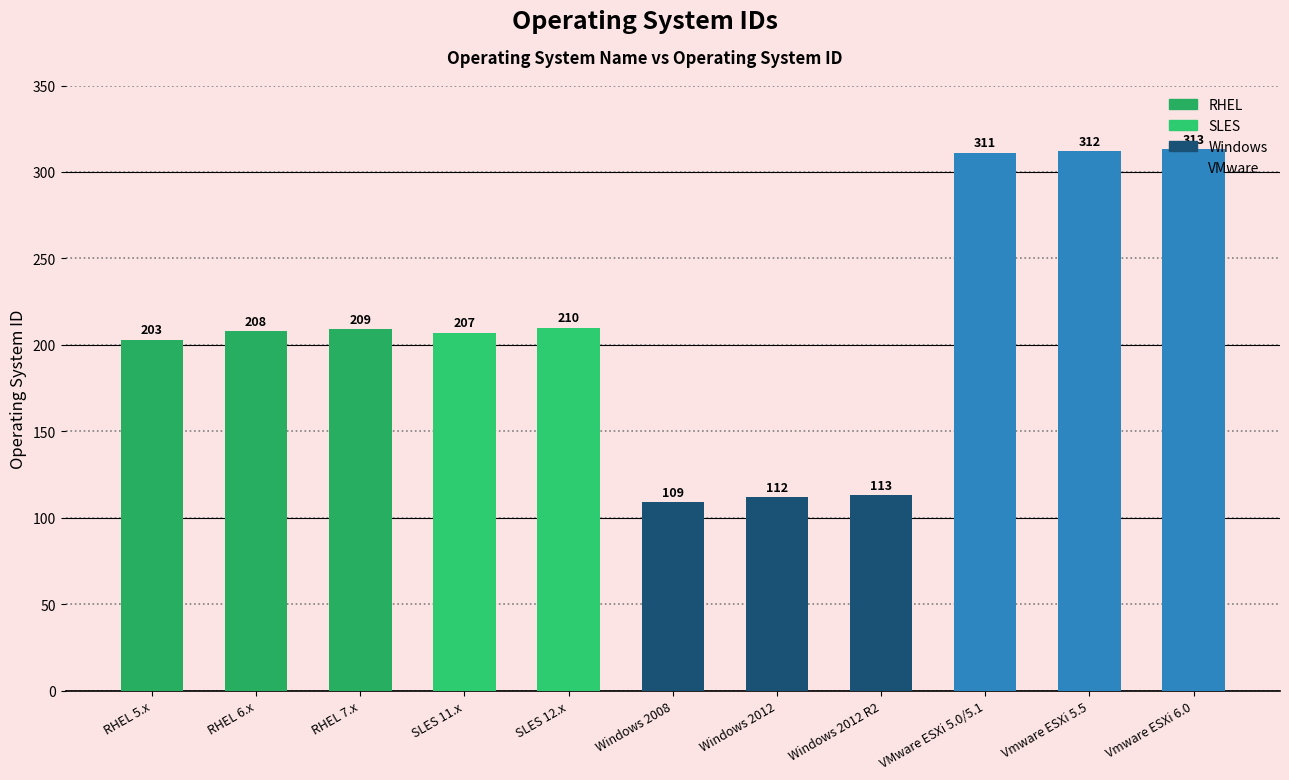

True or false: the data shows 192 at Windows 2008.

False